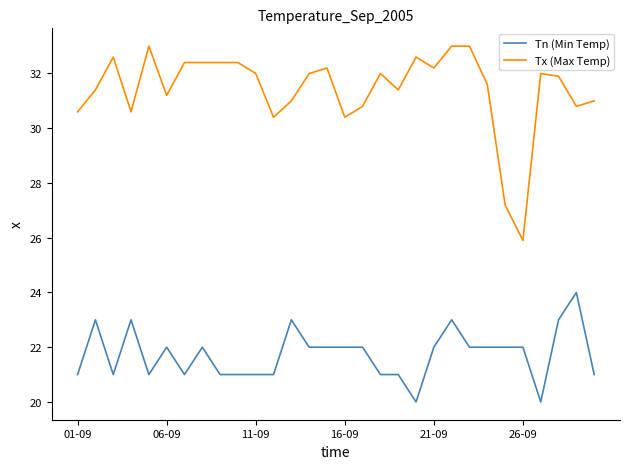

True or false: Tn (Min Temp) and Tx (Max Temp) intersect in this chart.

False